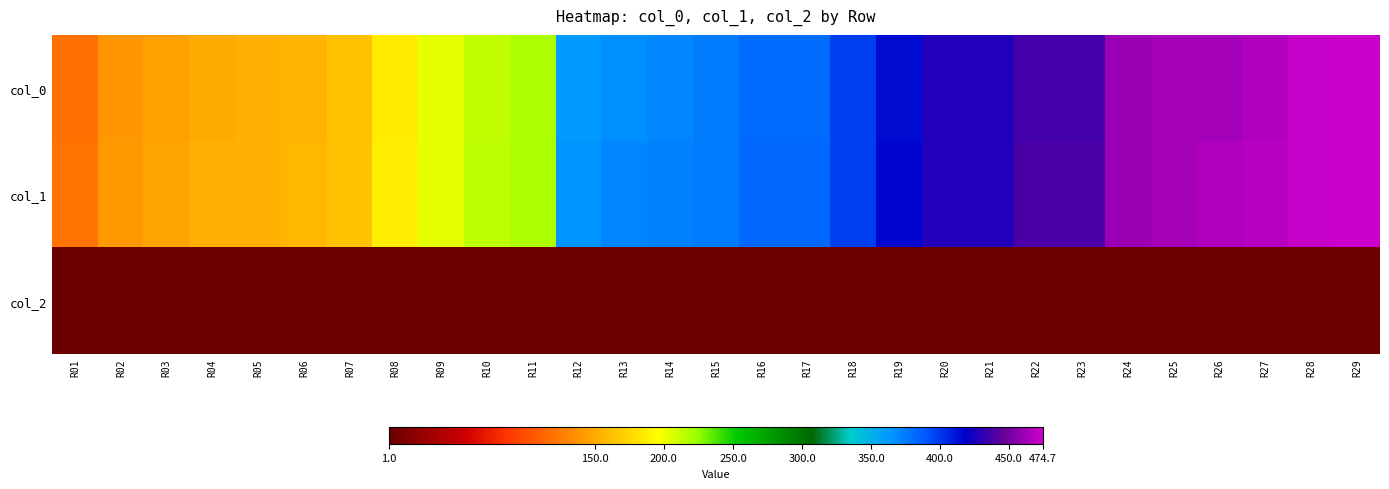

Reading left to right, extract all data points from this chart.

col_0: R01=119.1	R02=139.3	R03=145.2	R04=150.6	R05=153.4	R06=156.3	R07=162.4	R08=184.4	R09=202.8	R10=212.4	R11=218.6	R12=362.7	R13=366.1	R14=370.8	R15=373.5	R16=381.7	R17=381.7	R18=397.9	R19=414.6	R20=426.8	R21=426.8	R22=436.5	R23=436.5	R24=460.7	R25=462.1	R26=463.3	R27=466.8	R28=472.1	R29=474.4
col_1: R01=119.8	R02=140.3	R03=147.0	R04=152.8	R05=154.4	R06=157.2	R07=162.8	R08=187.2	R09=203.6	R10=214.1	R11=219.1	R12=364.4	R13=369.3	R14=372.4	R15=374.0	R16=383.8	R17=383.8	R18=398.8	R19=416.0	R20=428.4	R21=428.4	R22=438.6	R23=438.6	R24=461.6	R25=462.9	R26=465.6	R27=468.8	R28=472.7	R29=474.7
col_2: R01=2.0	R02=2.0	R03=1.0	R04=2.0	R05=1.0	R06=1.0	R07=1.0	R08=2.0	R09=1.0	R10=2.0	R11=1.0	R12=2.0	R13=2.0	R14=2.0	R15=2.0	R16=1.0	R17=1.0	R18=2.0	R19=2.0	R20=2.0	R21=1.0	R22=1.0	R23=1.0	R24=2.0	R25=1.0	R26=1.0	R27=1.0	R28=2.0	R29=1.0